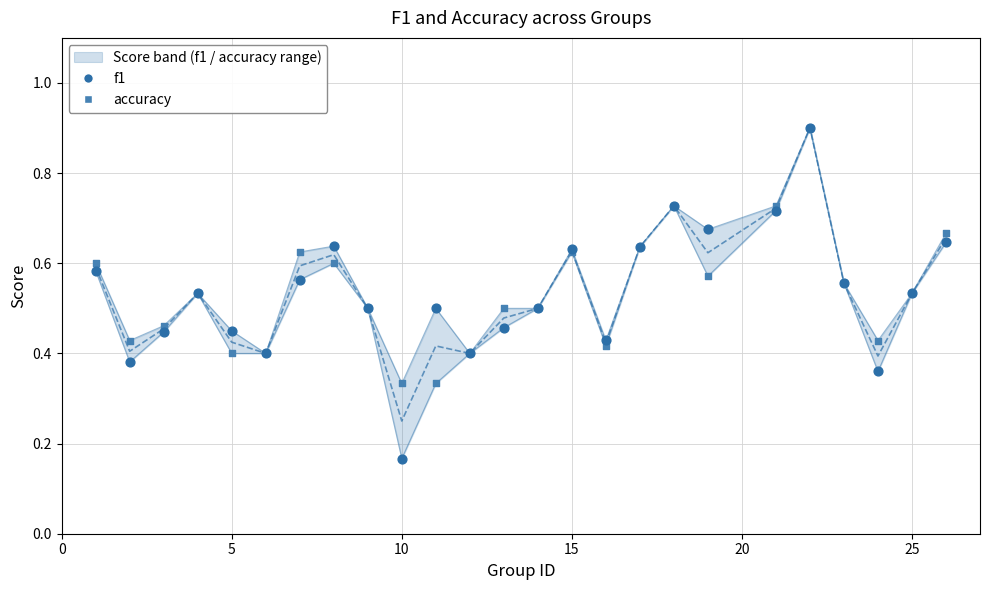

Which series has the largest total across all categories?

accuracy